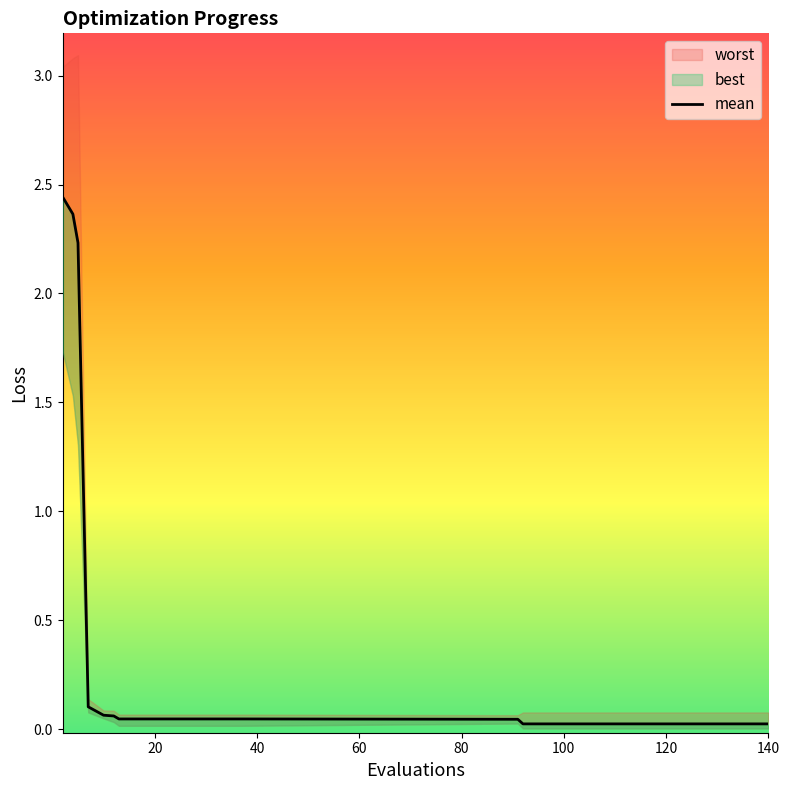

What is the greatest value displayed?

3.1